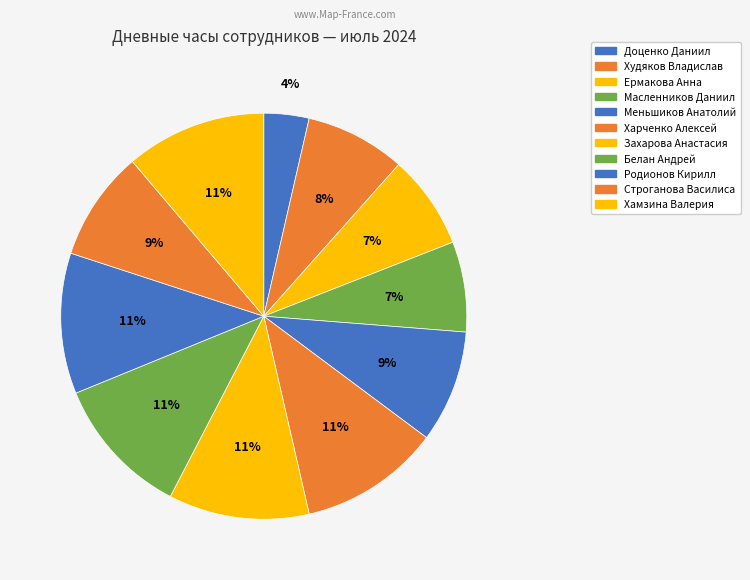

Which has a higher value, Меньшиков Анатолий or Худяков Владислав?

Меньшиков Анатолий